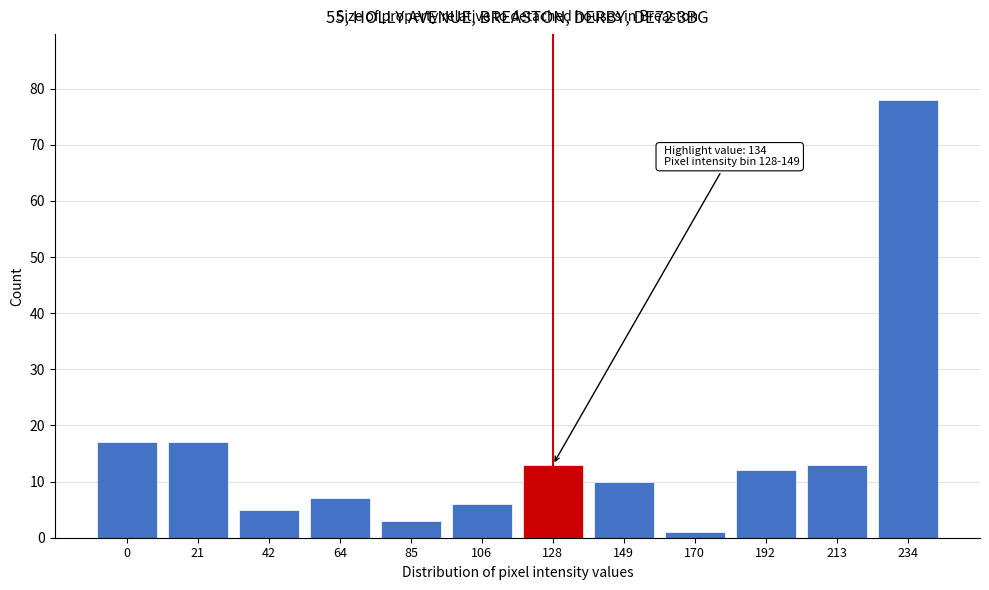

Reading left to right, transcribe all the data shown in this chart.

0=17	21=17	42=5	64=7	85=3	106=6	128=13	149=10	170=1	192=12	213=13	234=78